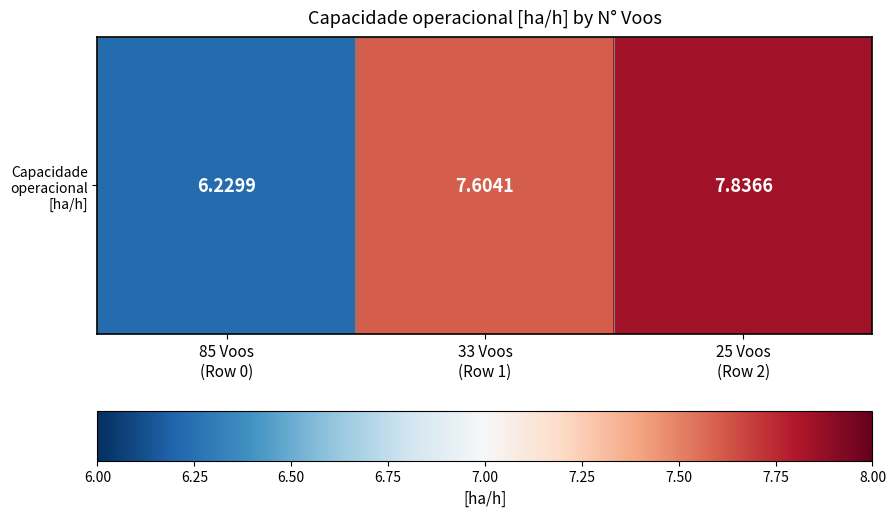

At which category does the chart reach its minimum across all series?

85 Voos
(Row 0)